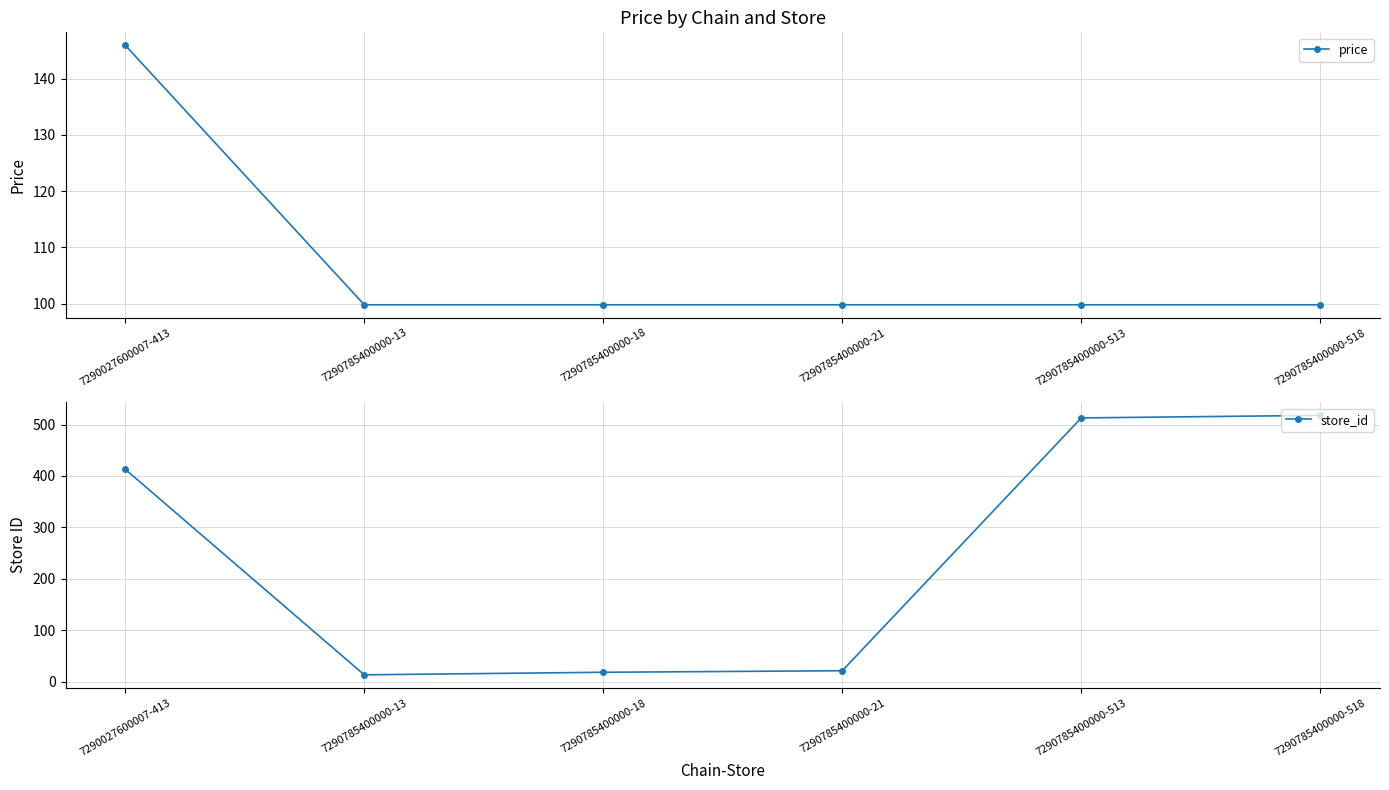

Is the value of price at 7290785400000-13 greater than the value of store_id at 7290027600007-413?

No